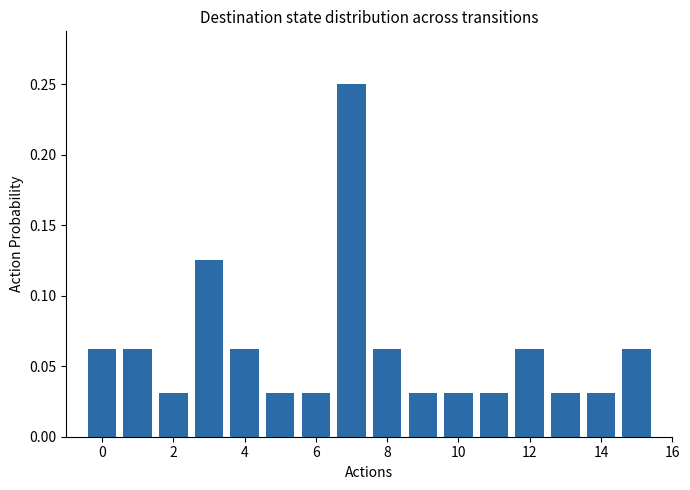

Count the values in the range 0 to 1.

16